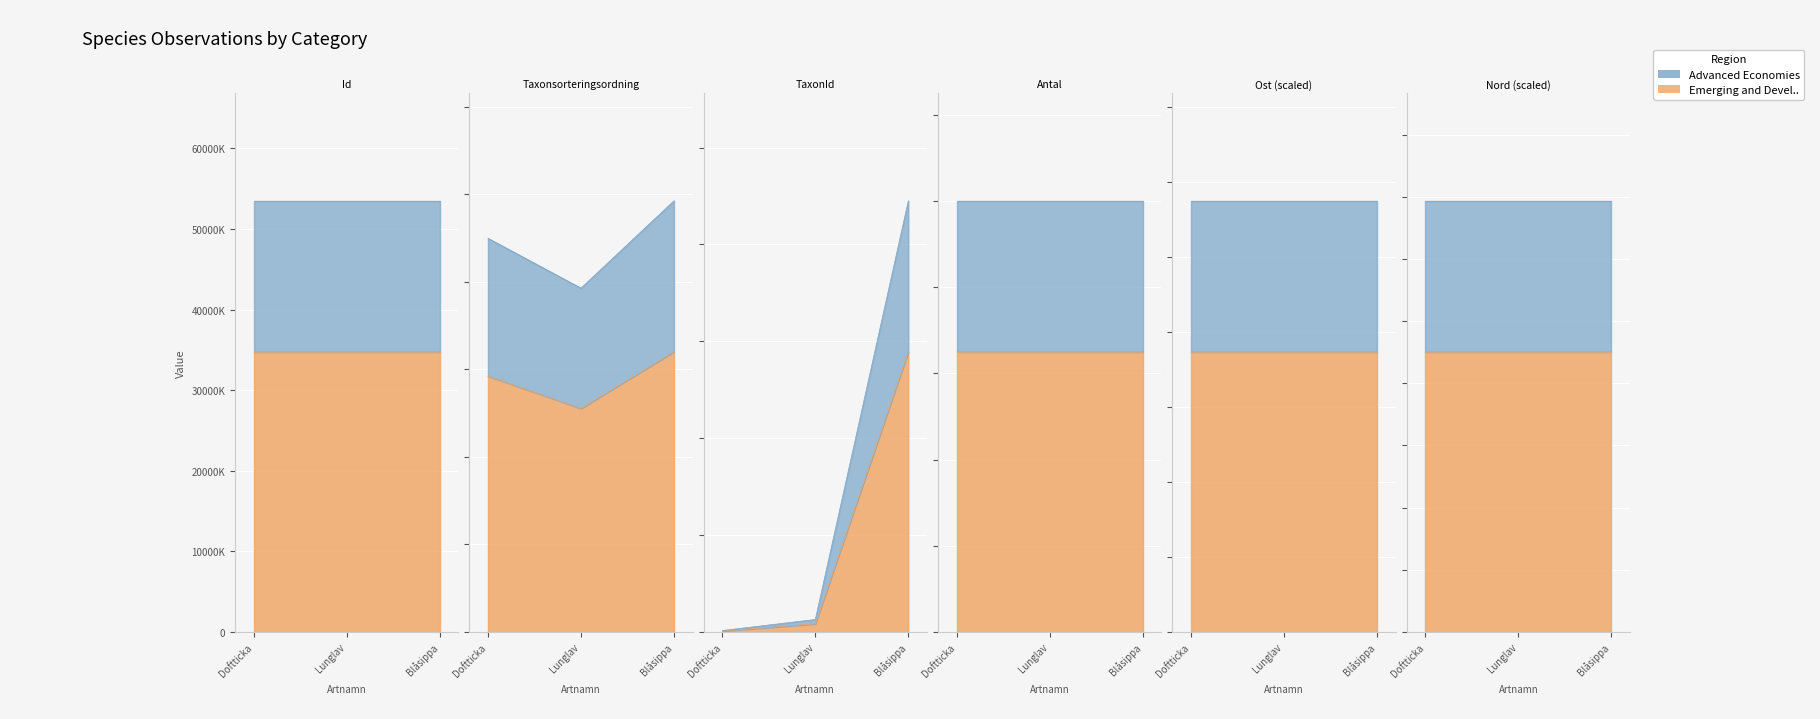

What is the approximate value of TaxonId at Blåsippa?

144623.7